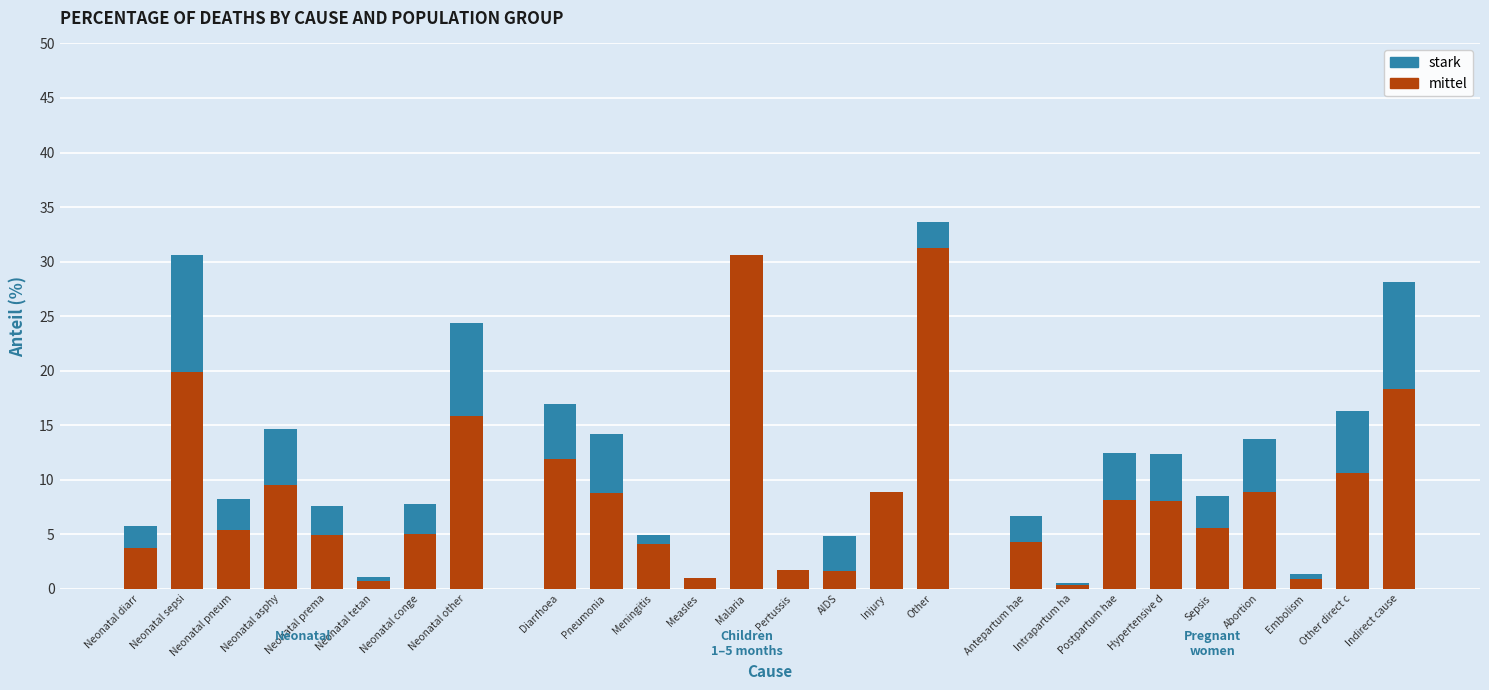

Are the bars grouped side by side (vs. stacked)?

No